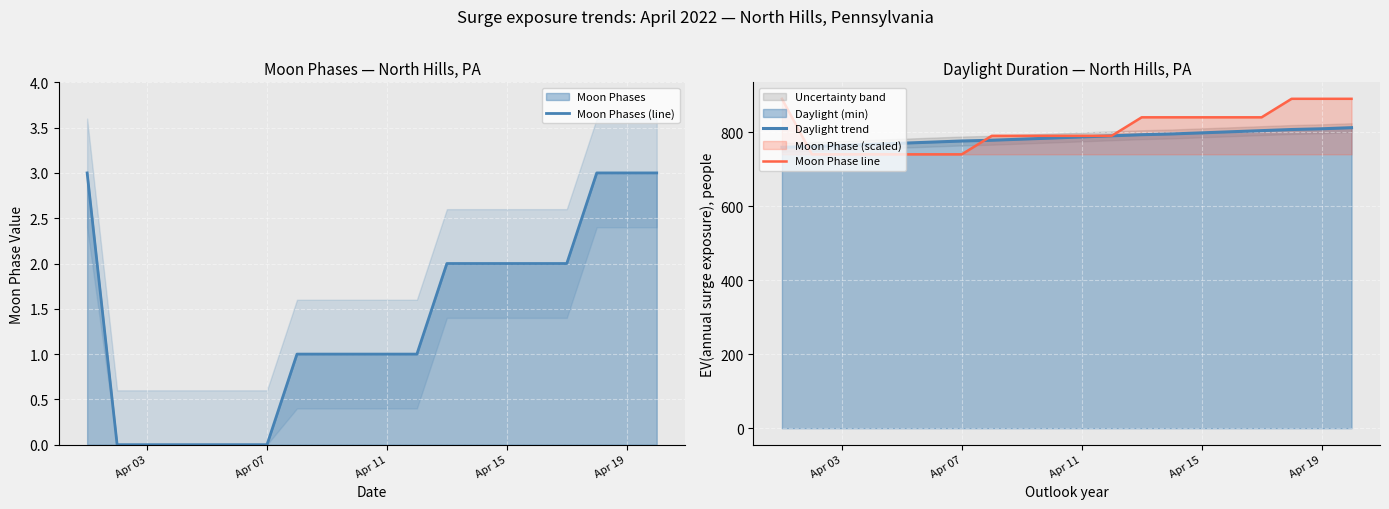

Between Apr 03 and Apr 11, which series saw the biggest shift?

Moon Phase line